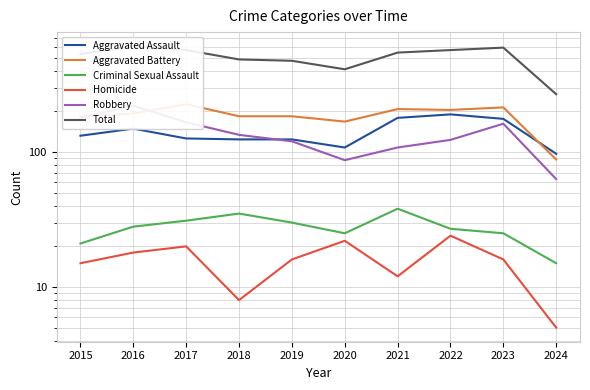

At which category does Robbery reach its first local peak?

2016